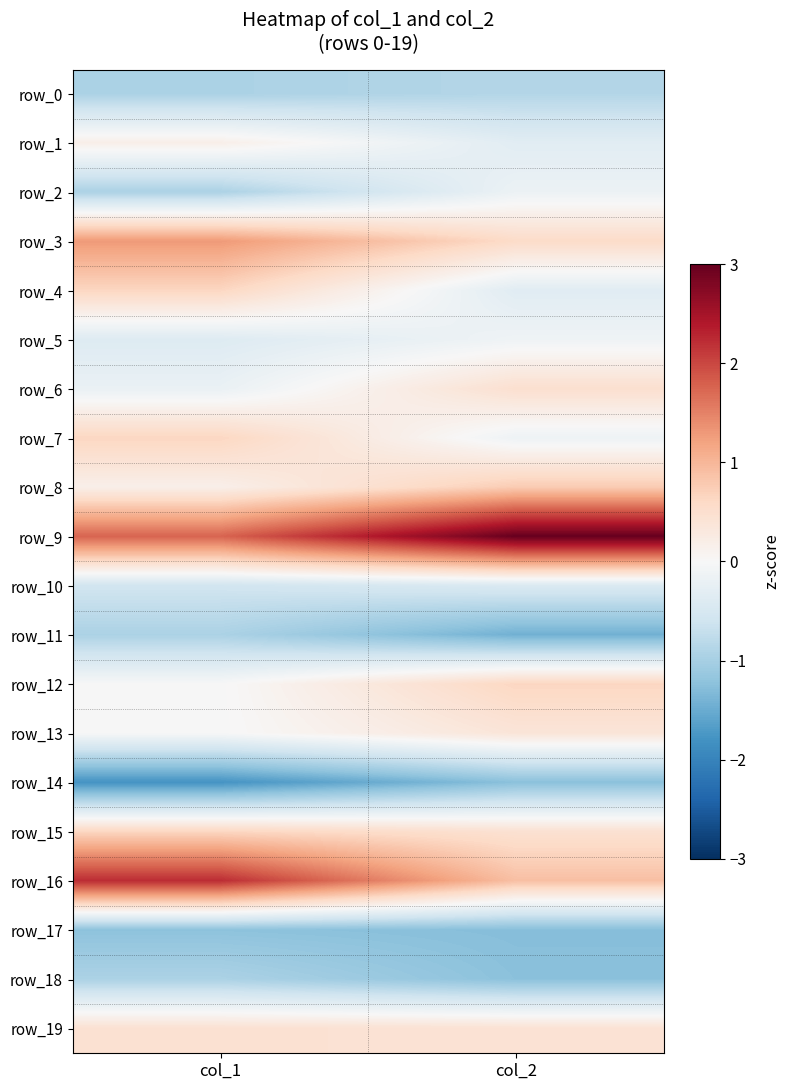

Which series changed the most between col_1 and col_2?

row_16